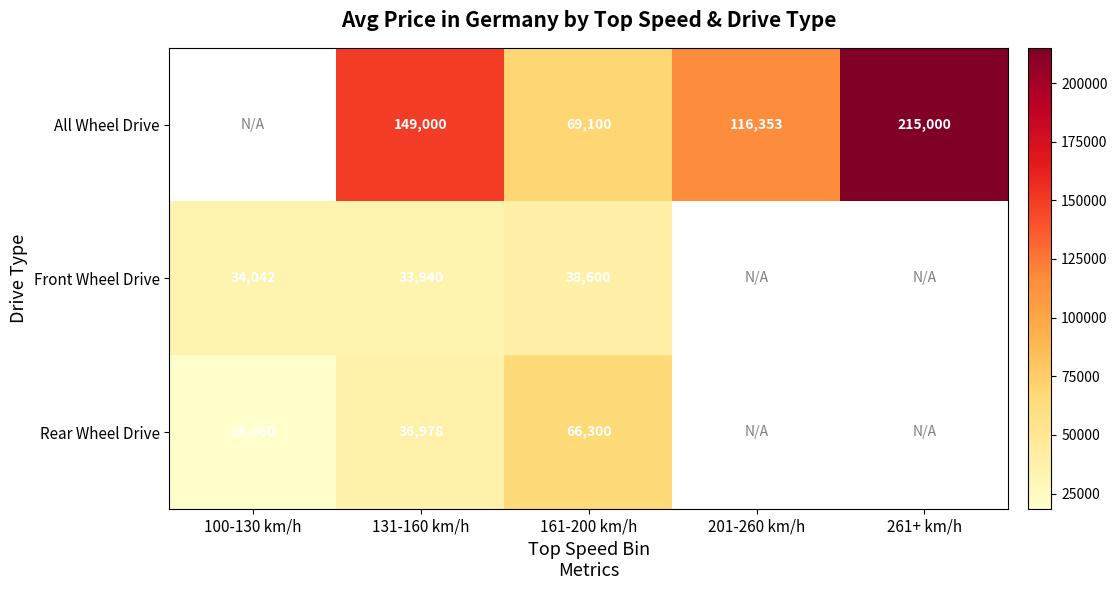

Is the value of Front Wheel Drive at 161-200 km/h greater than the value of Rear Wheel Drive at 100-130 km/h?

Yes